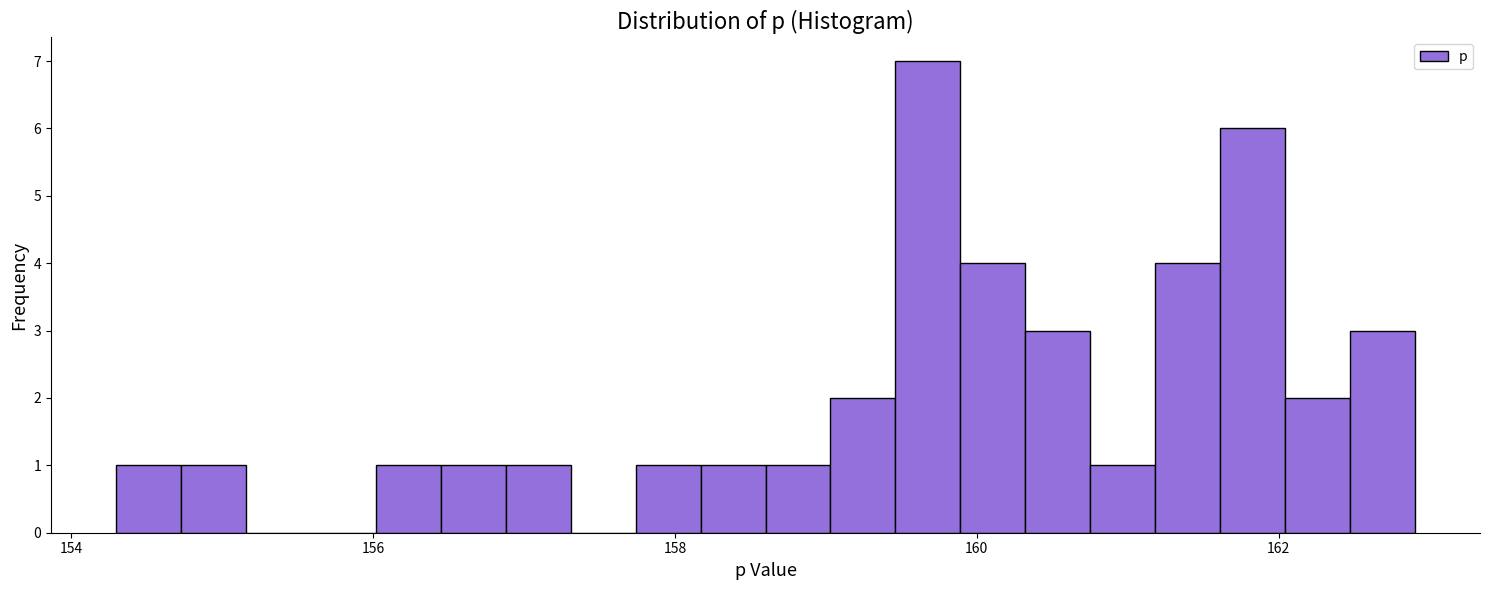

Read against the x-axis, roughly where is the centre of the tallest bar?

159.6